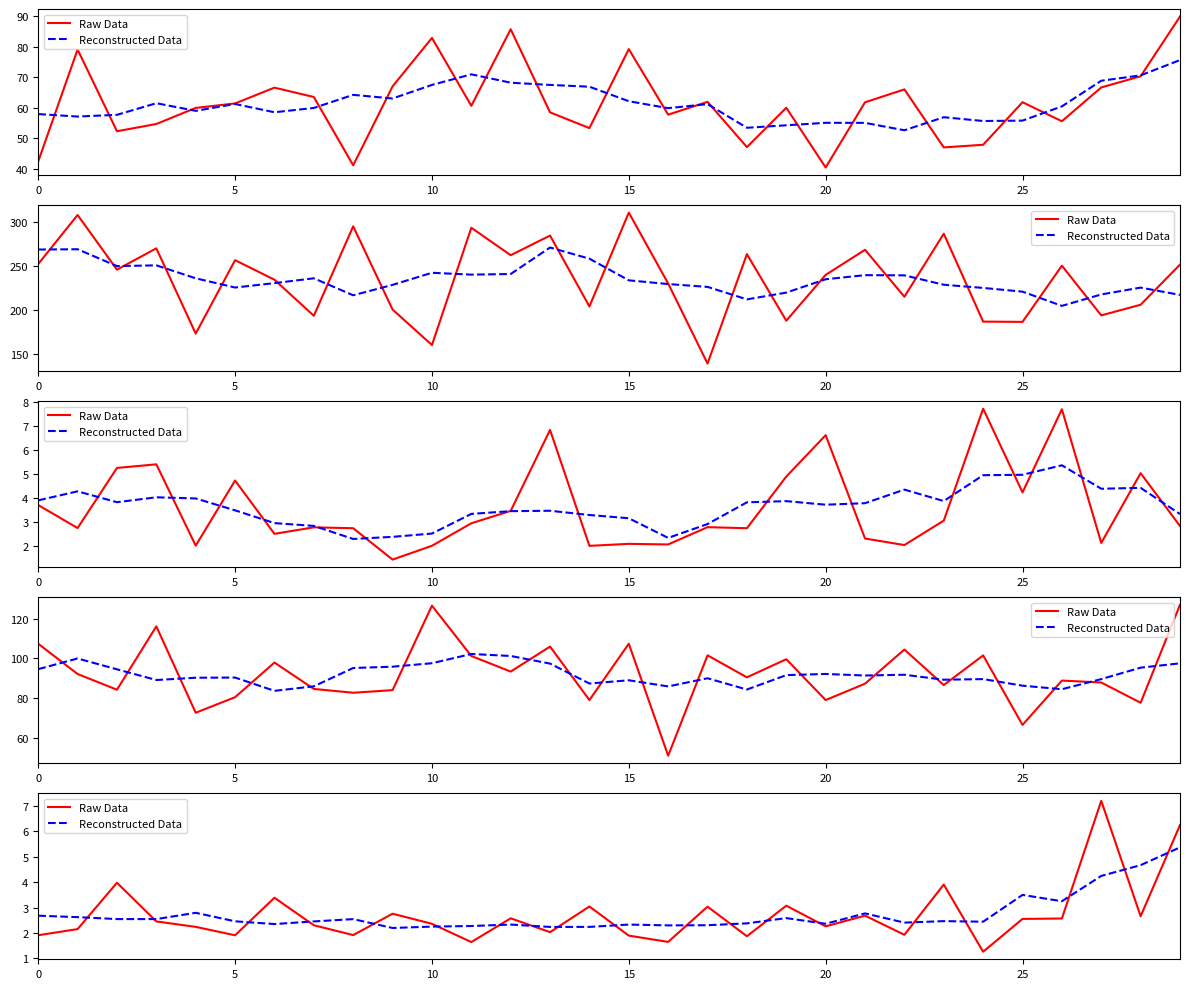

List the series in order of their overall mean, lowest first.

Raw Data, Reconstructed Data